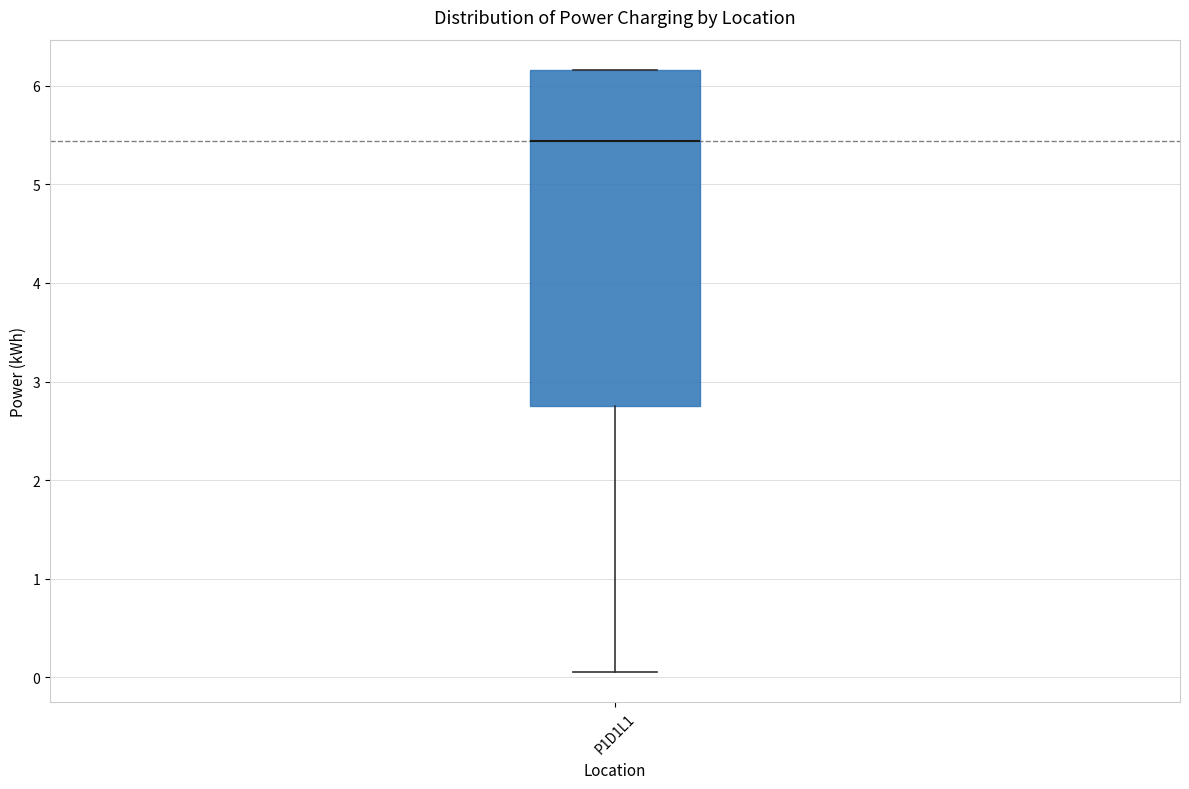

Read this box plot against the y-axis: the position of the median line, the range covered by the box, and the ends of both whiskers. The values are not printed on the chart, so give them approximately, as read against the axis.

median 5.4, box 2.8 to 6.2, whiskers 0.1 to 6.2